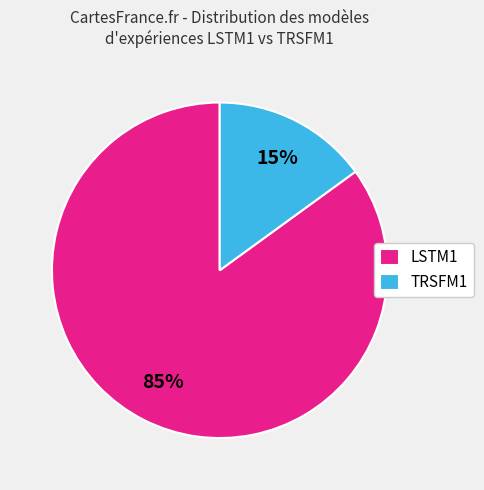

Rank the categories by value from highest to lowest.

LSTM1, TRSFM1